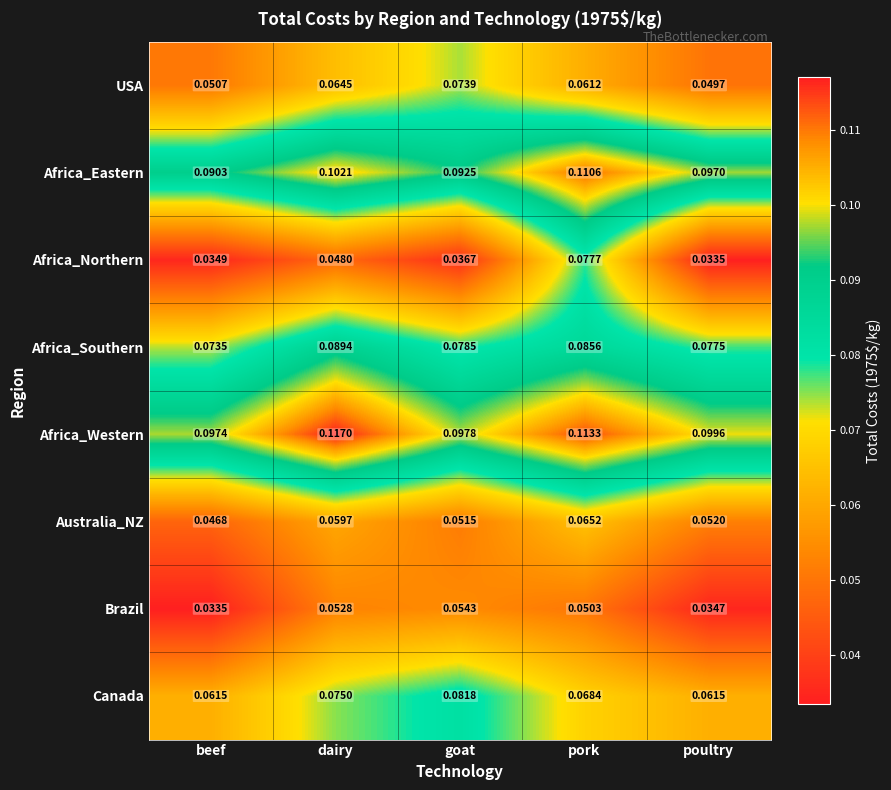

Which series has the largest total across all categories?

Africa_Western